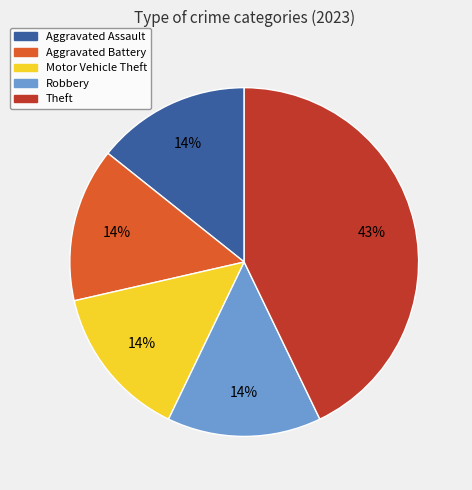

Count the number of slices in the pie.

5